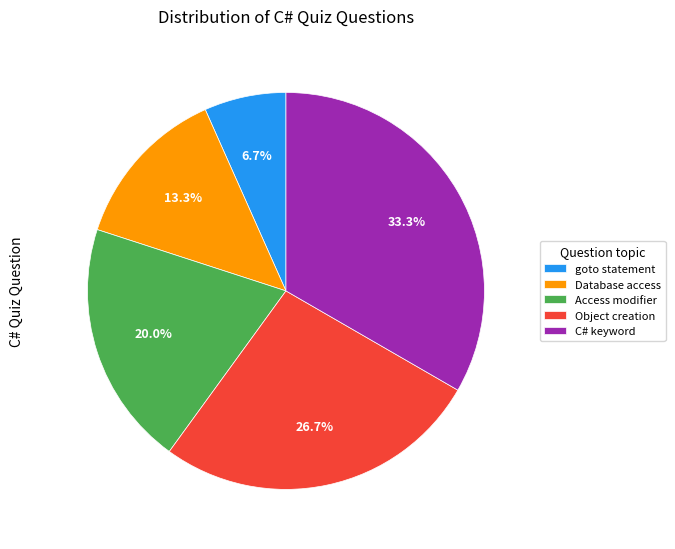

Count the number of slices in the pie.

5